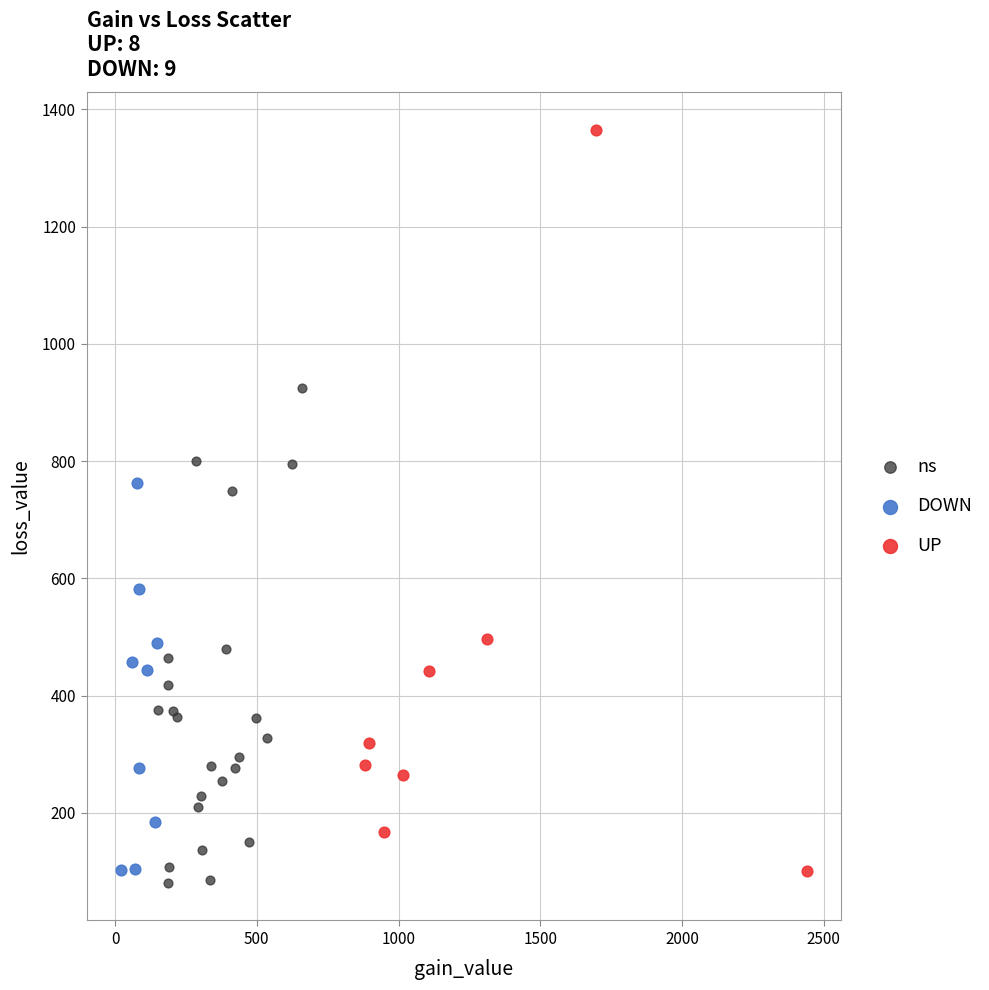

Which series contains the lowest Y value?

ns